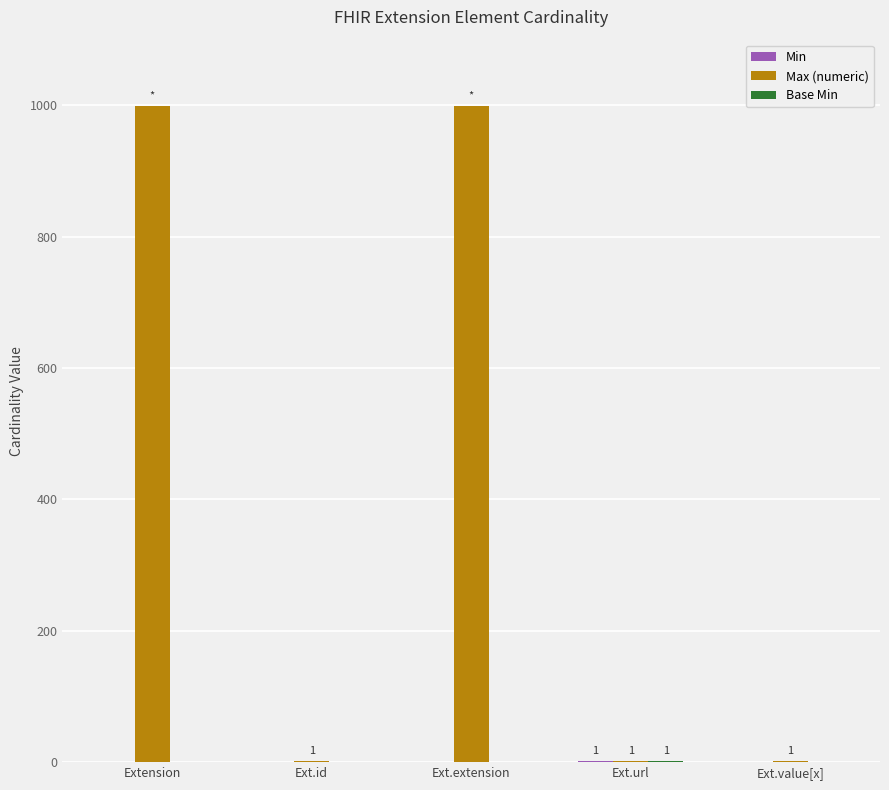

How many data points does each series have?

5